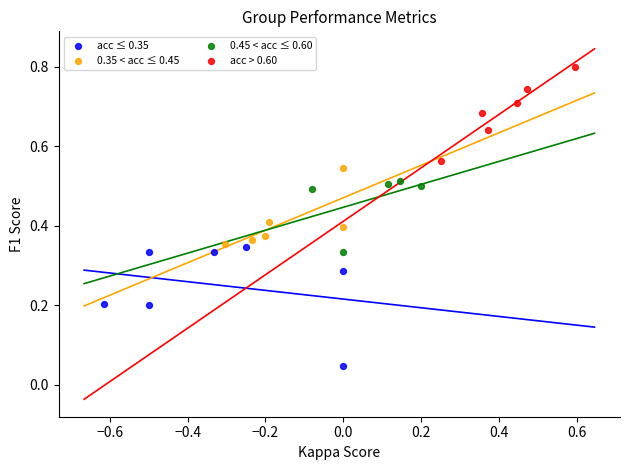

Which series has the widest spread of Y values?

acc ≤ 0.35